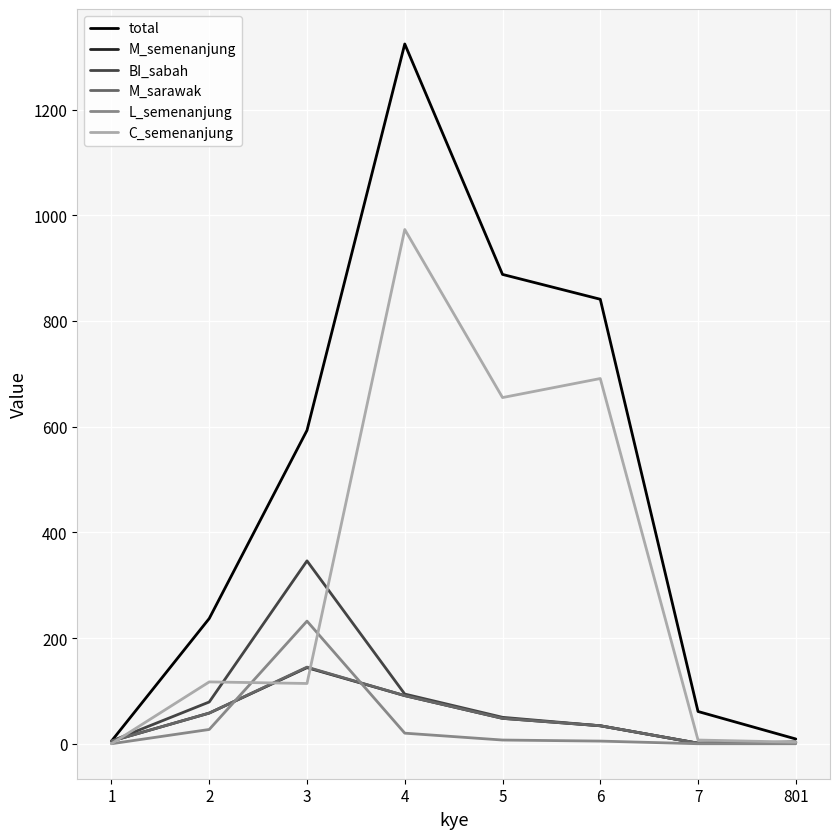

The C_semenanjung series shows 3 at 801. True or false?

True